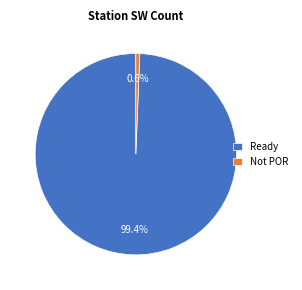

Between Not POR and Ready, which is larger?

Ready